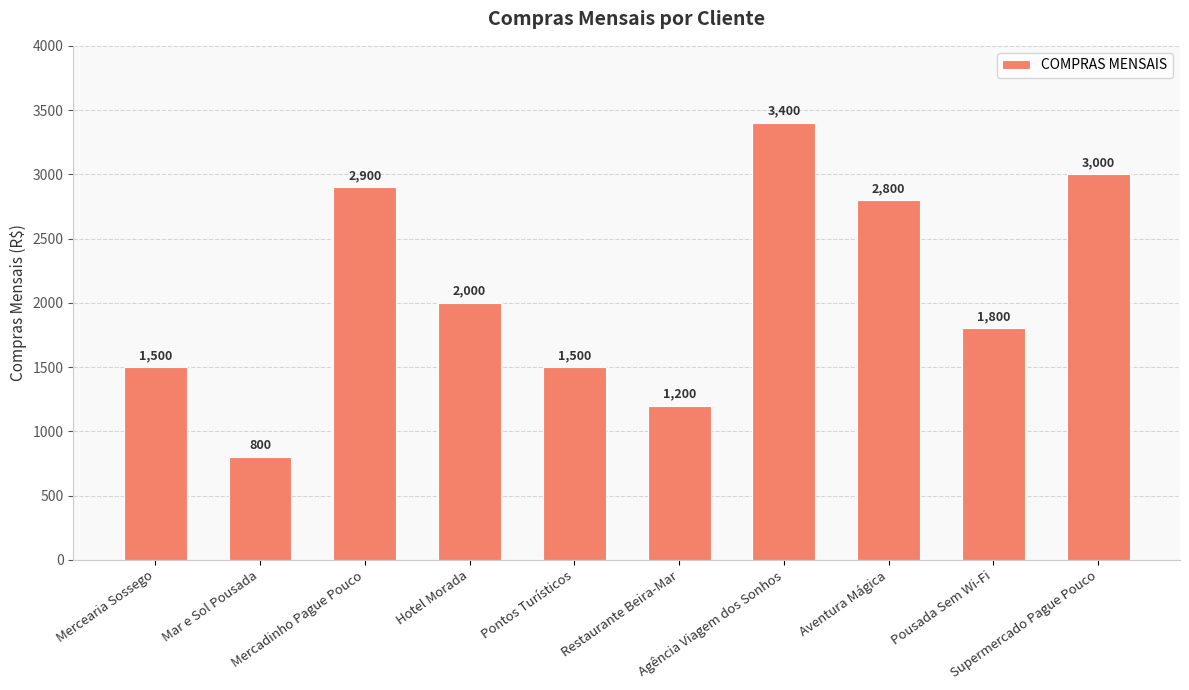

What is the label of the 9th bar from the left?

Pousada Sem Wi-Fi